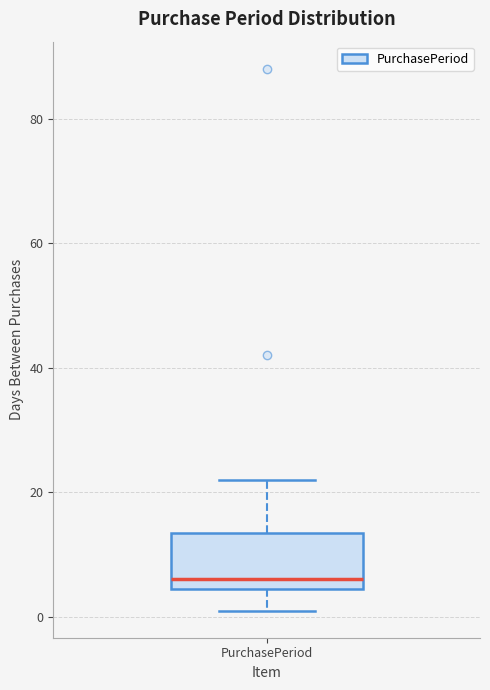

Where is the lower edge of the box for PurchasePeriod on the y-axis? The values are not printed on the chart, so give them approximately, as read against the axis.

4